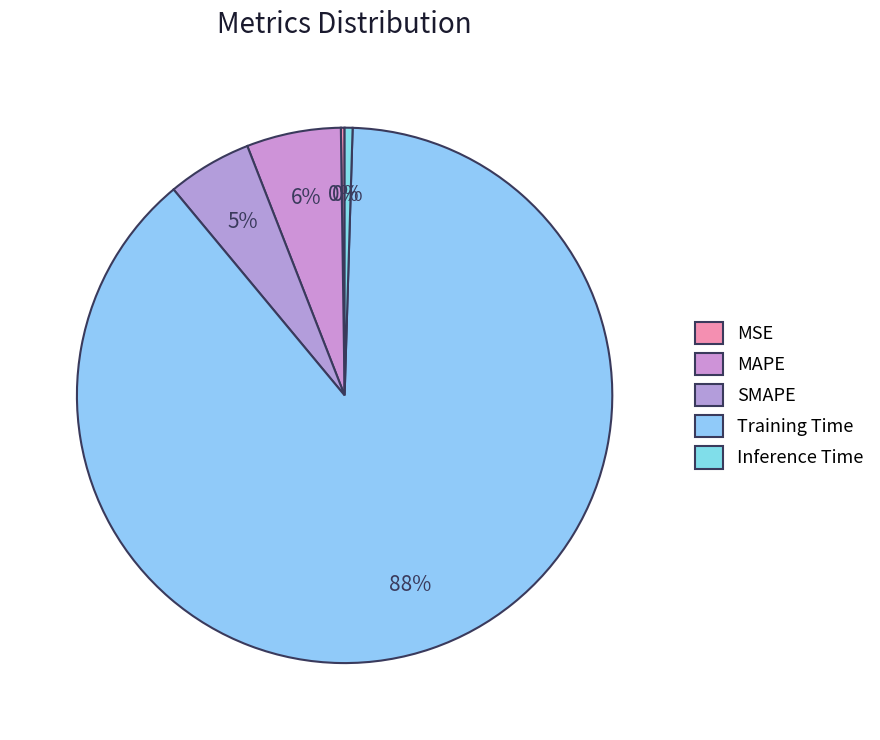

Rank the categories by value from lowest to highest.

MSE, Inference Time, SMAPE, MAPE, Training Time